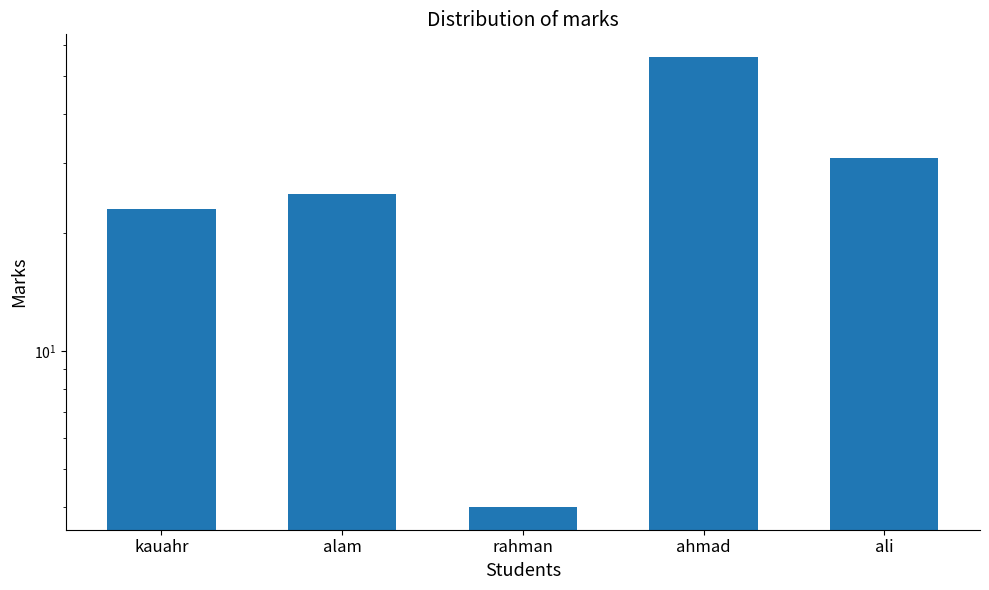

Approximately how many times larger is the value at ahmad compared to alam?

2.2